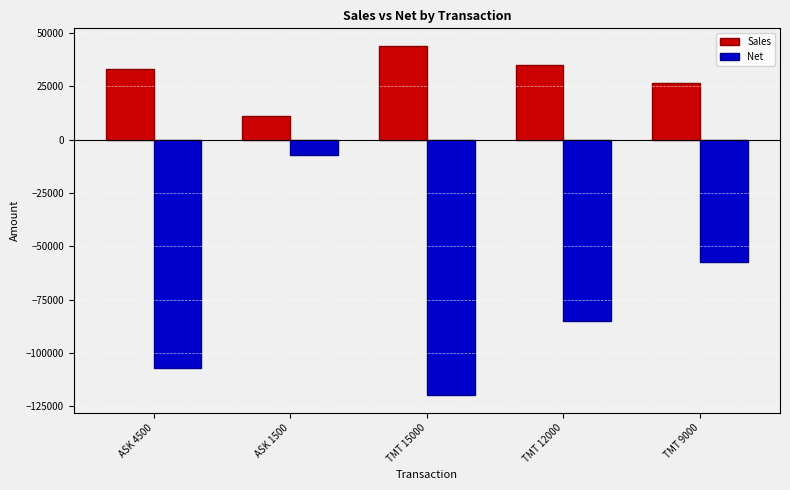

At which category is the sum across all series the highest?

ASK 1500